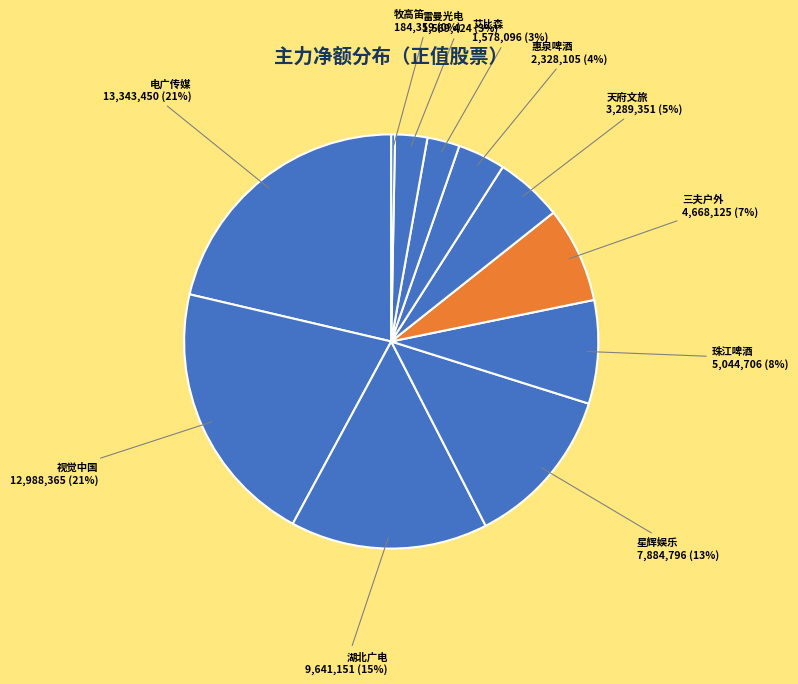

Is there any slice that represents more than half of the pie?

No